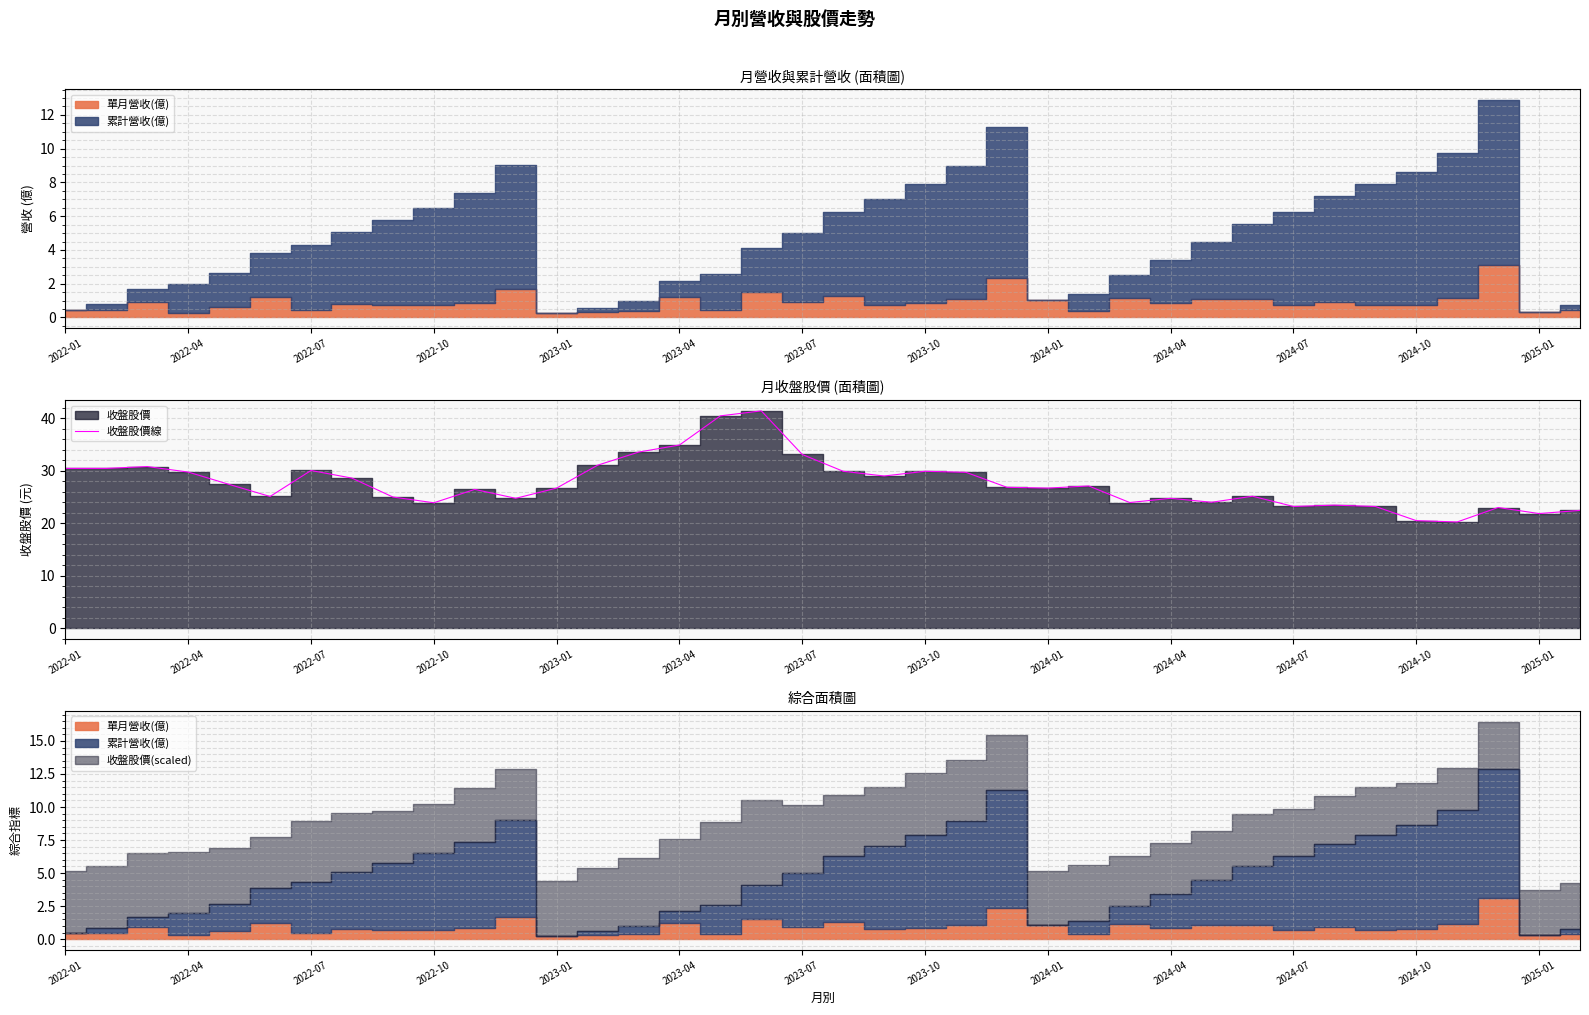

How many lines are shown in the chart?

1